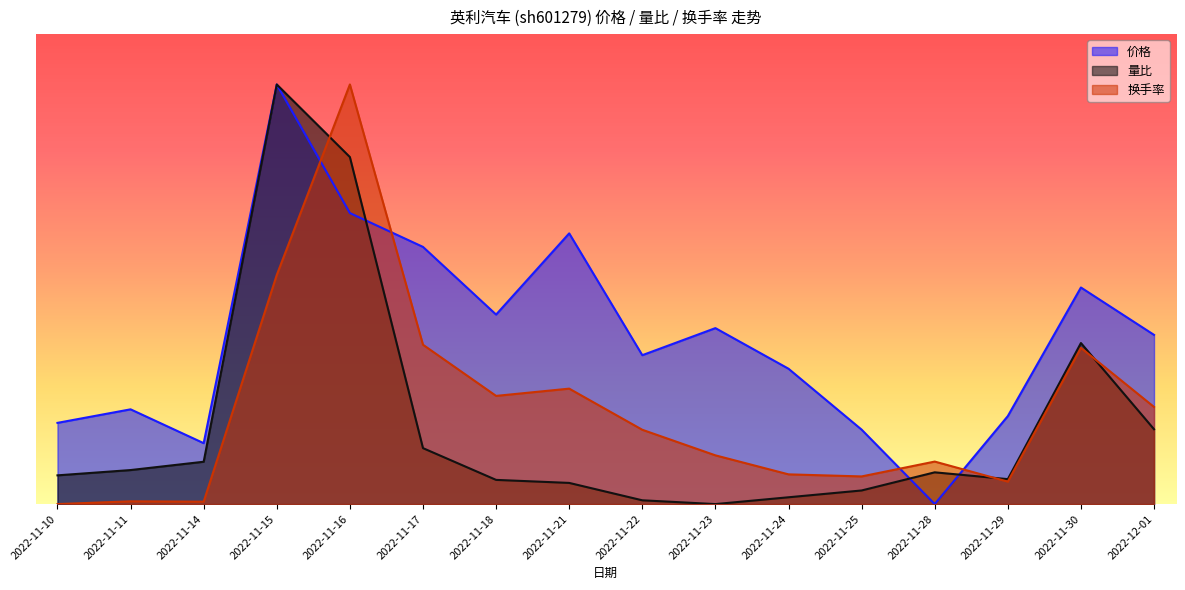

Which has a higher value, 2022-11-24 or 2022-11-10?

2022-11-24